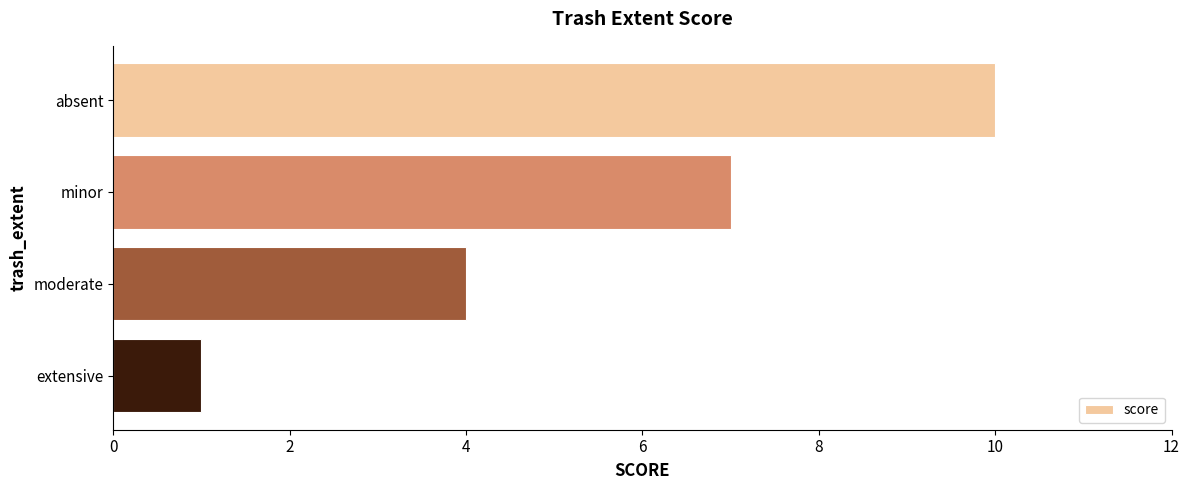

The chart shows a value of 1 at extensive. True or false?

True